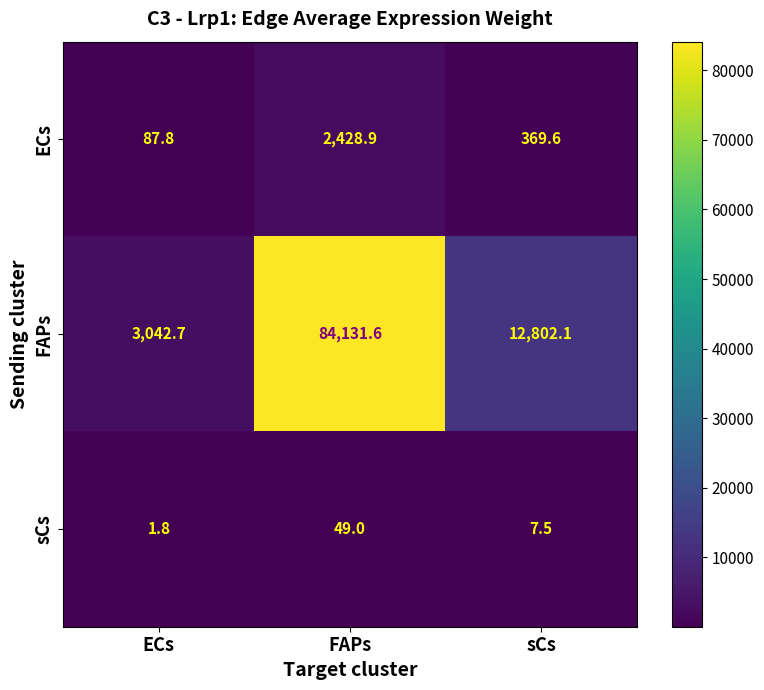

Which series has the widest spread of values?

FAPs